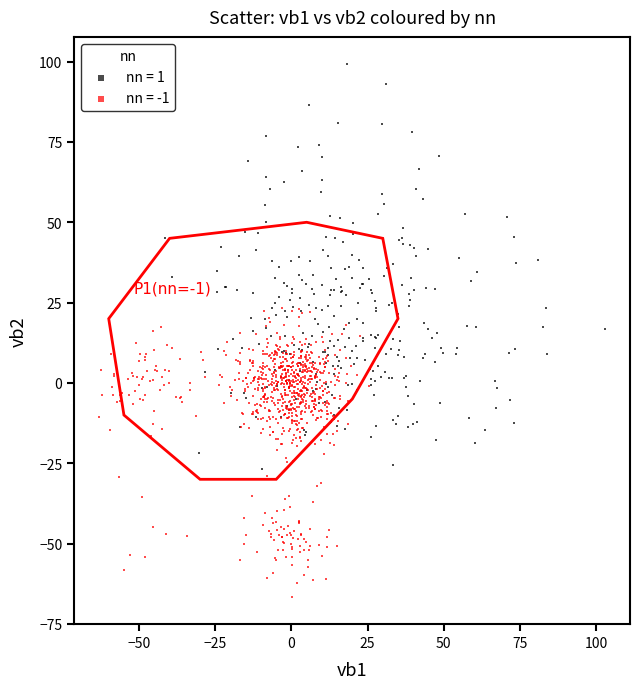

Which series has the largest Y range (max minus min)?

nn = 1